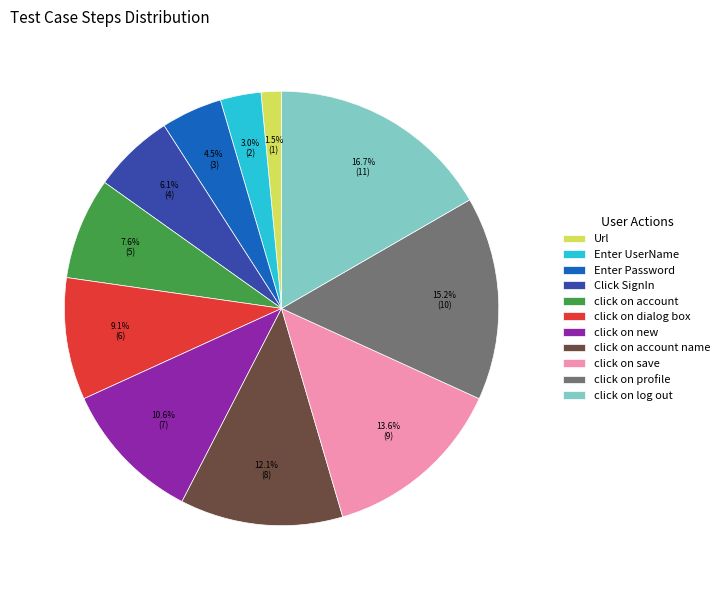

How many segments does this pie chart have?

11